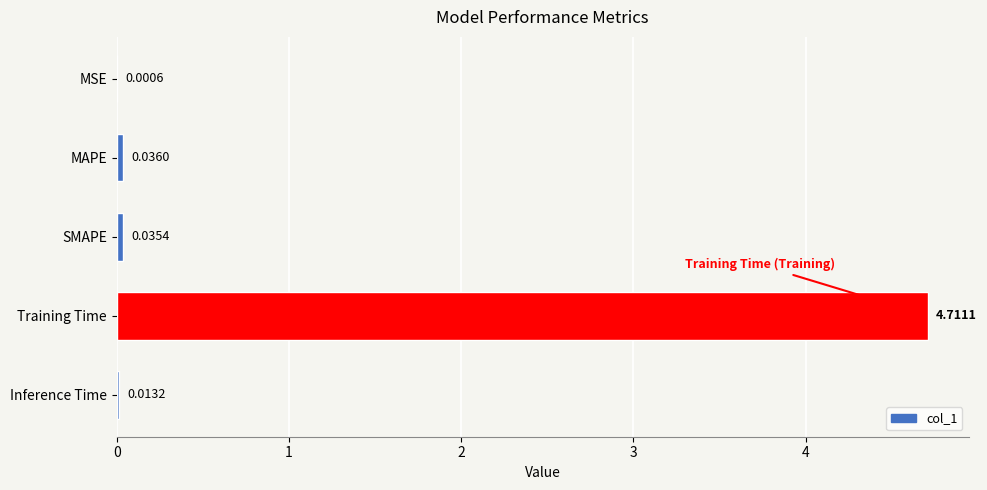

What is the average value?

1.0